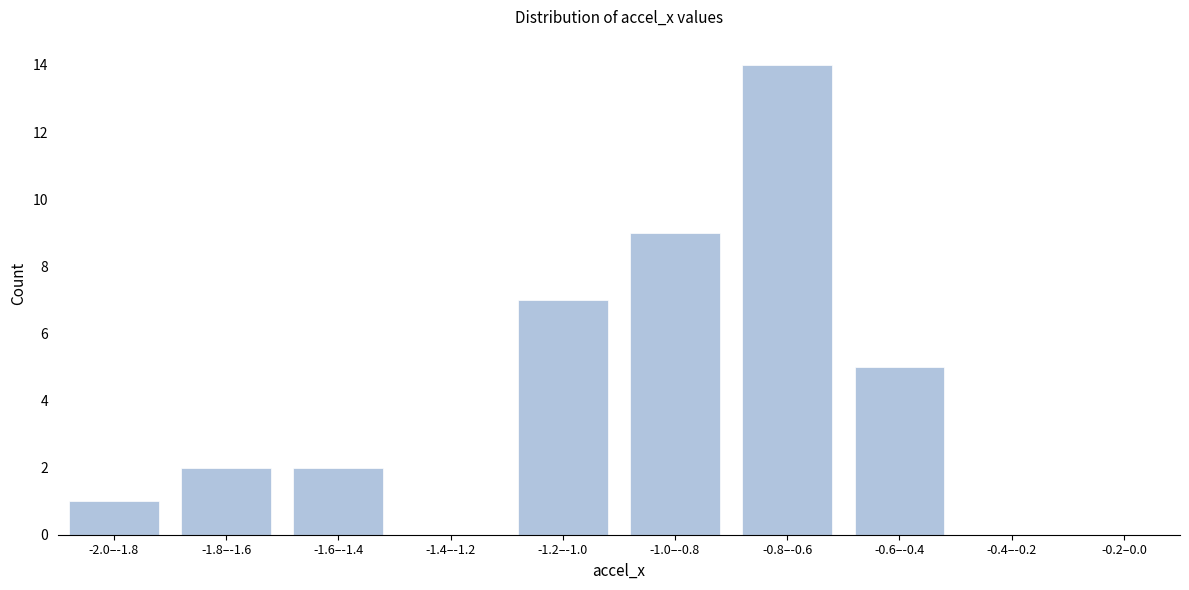

Reading left to right, transcribe all the data shown in this chart.

-2.0–-1.8=1	-1.8–-1.6=2	-1.6–-1.4=2	-1.4–-1.2=0	-1.2–-1.0=7	-1.0–-0.8=9	-0.8–-0.6=14	-0.6–-0.4=5	-0.4–-0.2=0	-0.2–0.0=0